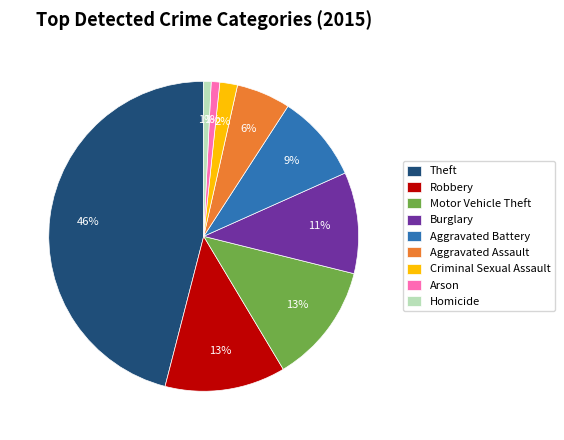

What percentage is the Arson slice, to the nearest percent?

1%